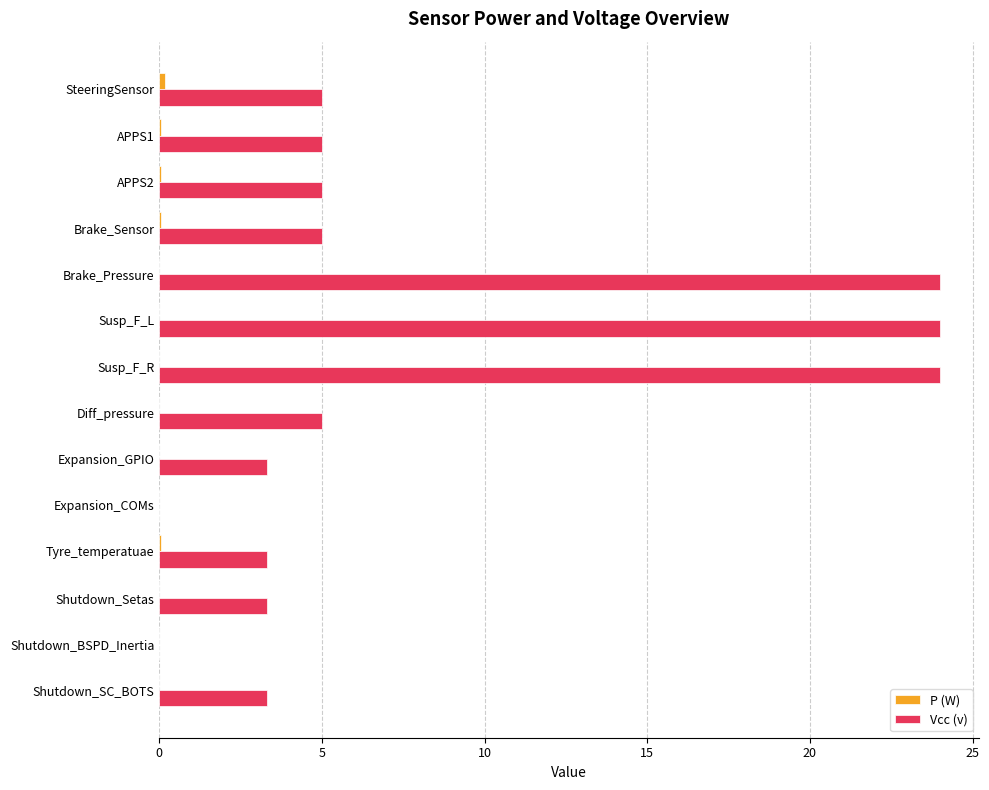

The Vcc (v) series shows 5.0 at APPS2. True or false?

True